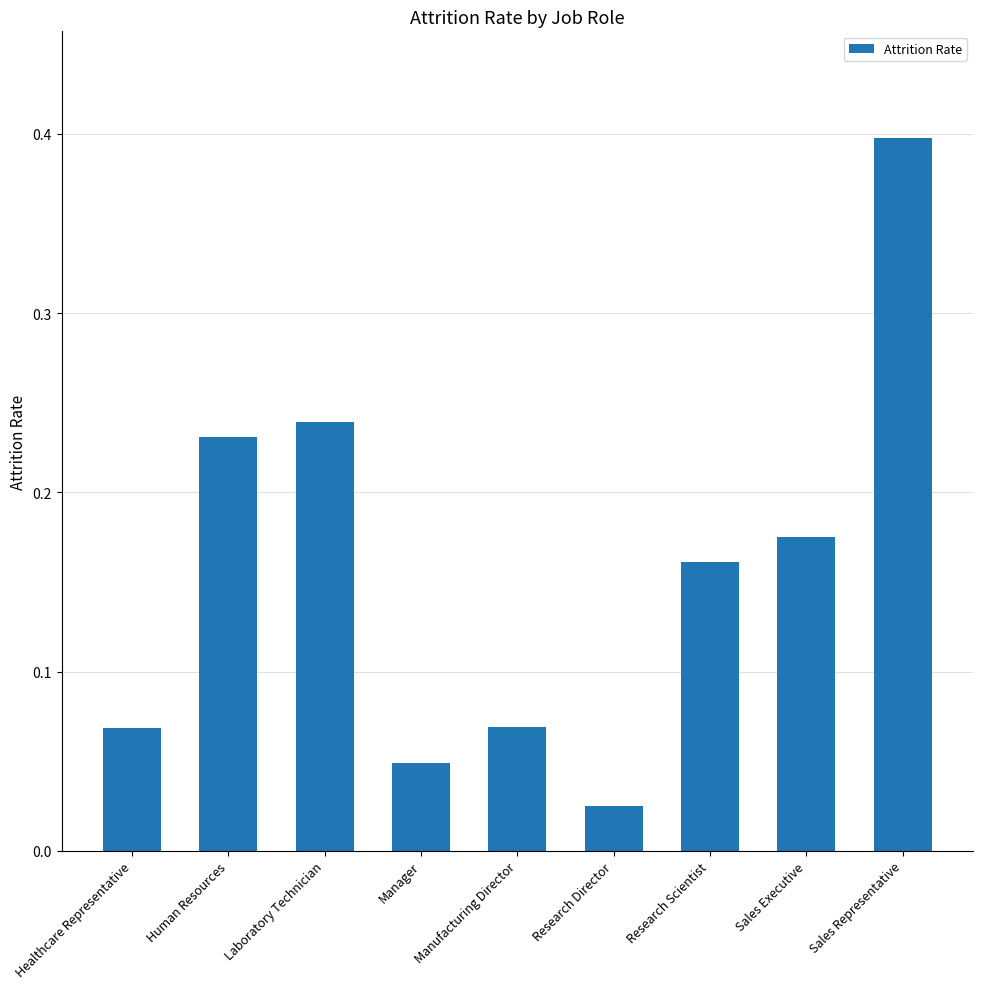

Count the number of data series in this chart.

1